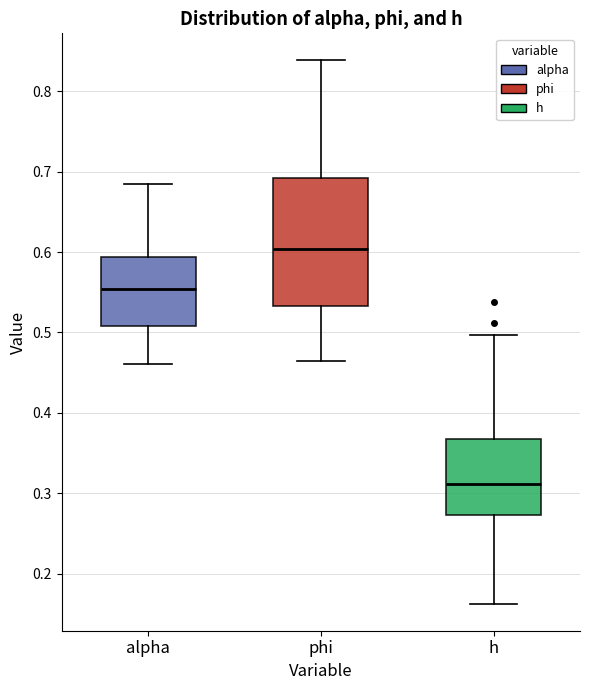

Comparing the boxes themselves (not the whiskers), which one is the tallest?

phi